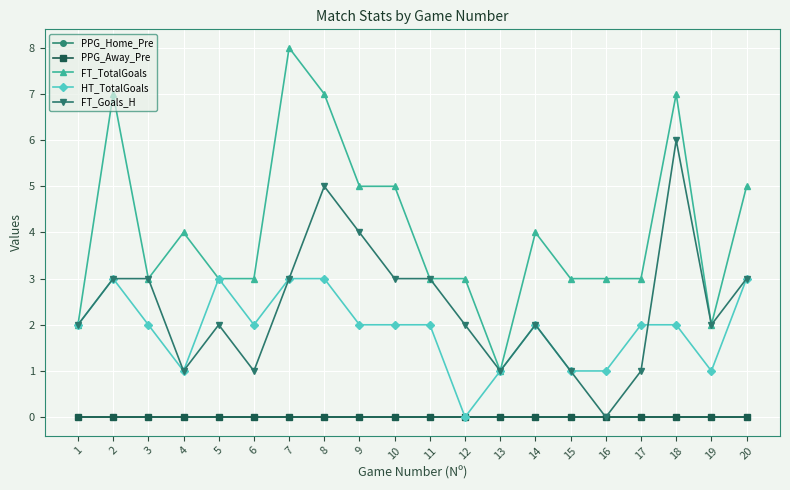

Reading left to right, what are all the values shown in this chart?

PPG_Home_Pre: 0	0	0	0	0	0	0	0	0	0	0	0	0	0	0	0	0	0	0	0
PPG_Away_Pre: 0	0	0	0	0	0	0	0	0	0	0	0	0	0	0	0	0	0	0	0
FT_TotalGoals: 2	7	3	4	3	3	8	7	5	5	3	3	1	4	3	3	3	7	2	5
HT_TotalGoals: 2	3	2	1	3	2	3	3	2	2	2	0	1	2	1	1	2	2	1	3
FT_Goals_H: 2	3	3	1	2	1	3	5	4	3	3	2	1	2	1	0	1	6	2	3